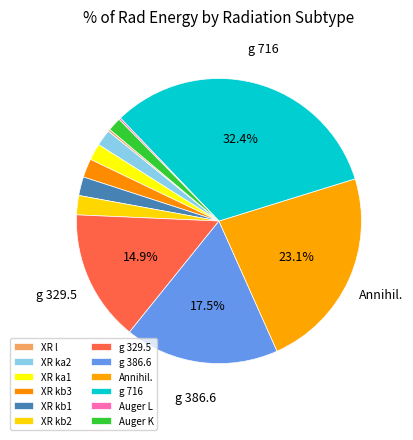

Combined, do XR l and XR kb3 account for over 50%?

No